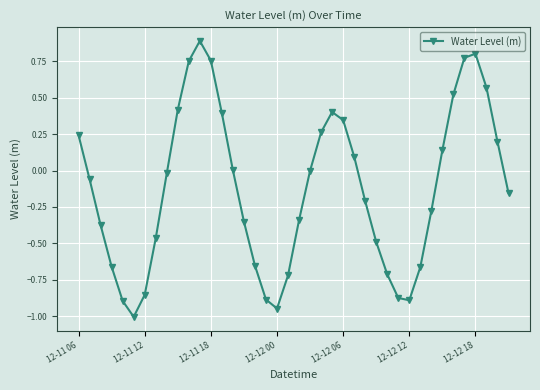

What is the maximum value shown in the chart?

0.9